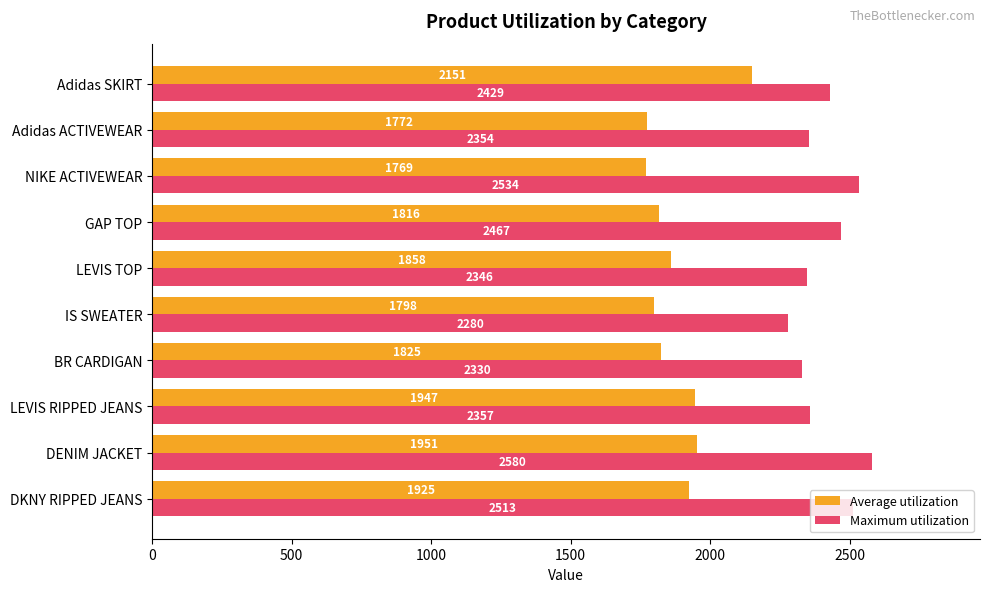

Which series changed the most between LEVIS TOP and NIKE ACTIVEWEAR?

Maximum utilization